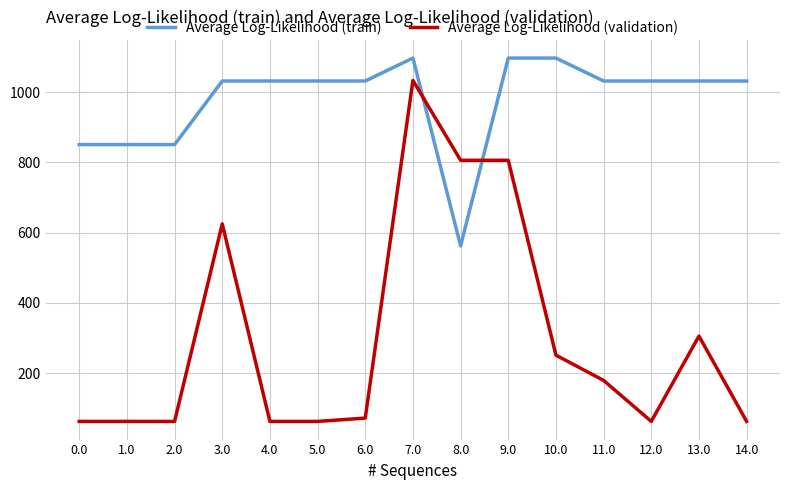

What is the difference between the Average Log-Likelihood (train) values at 13.0 and 9.0?

65.3